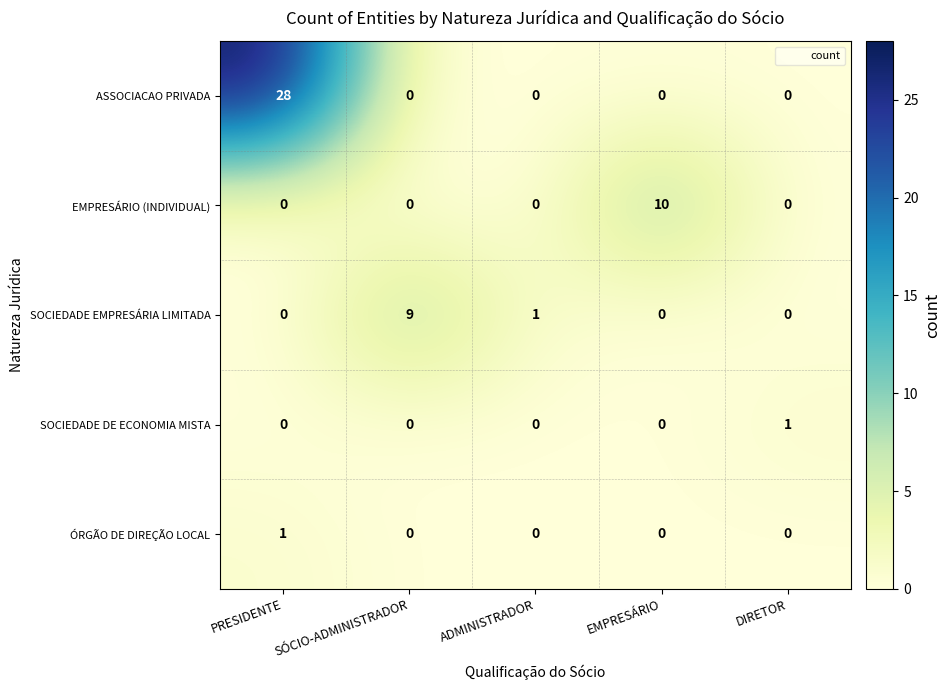

Which series has the largest total across all categories?

ASSOCIACAO PRIVADA